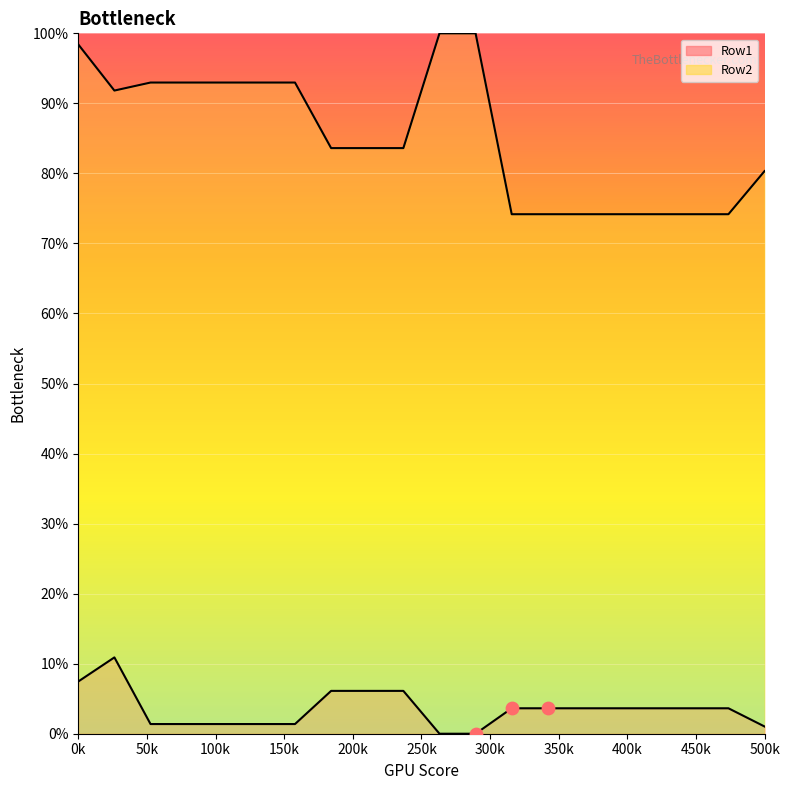

Which series contains the highest Y value?

Row2_line